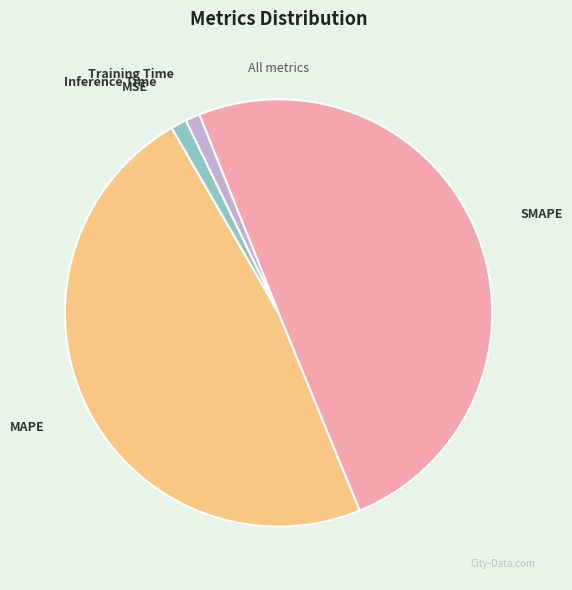

Combined, do MAPE and Training Time account for over 50%?

No